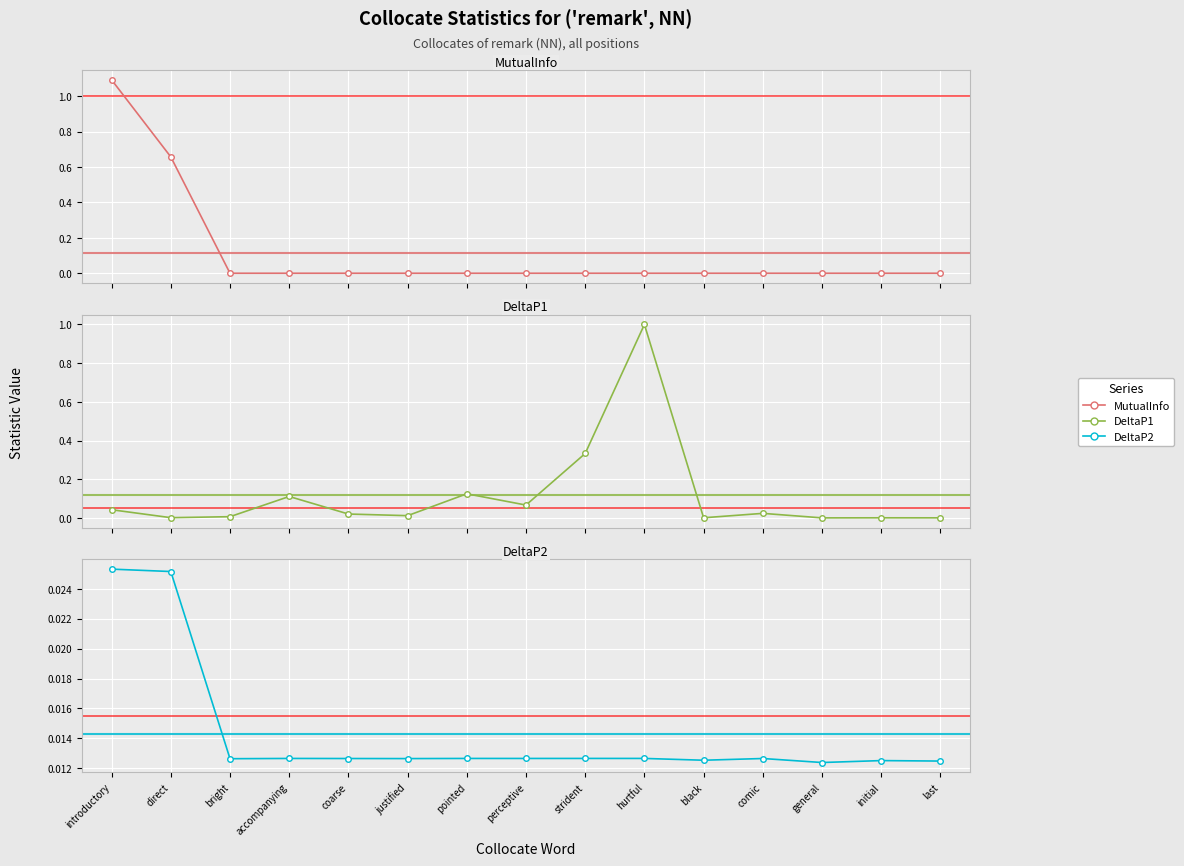

What is the greatest value displayed?

1.1